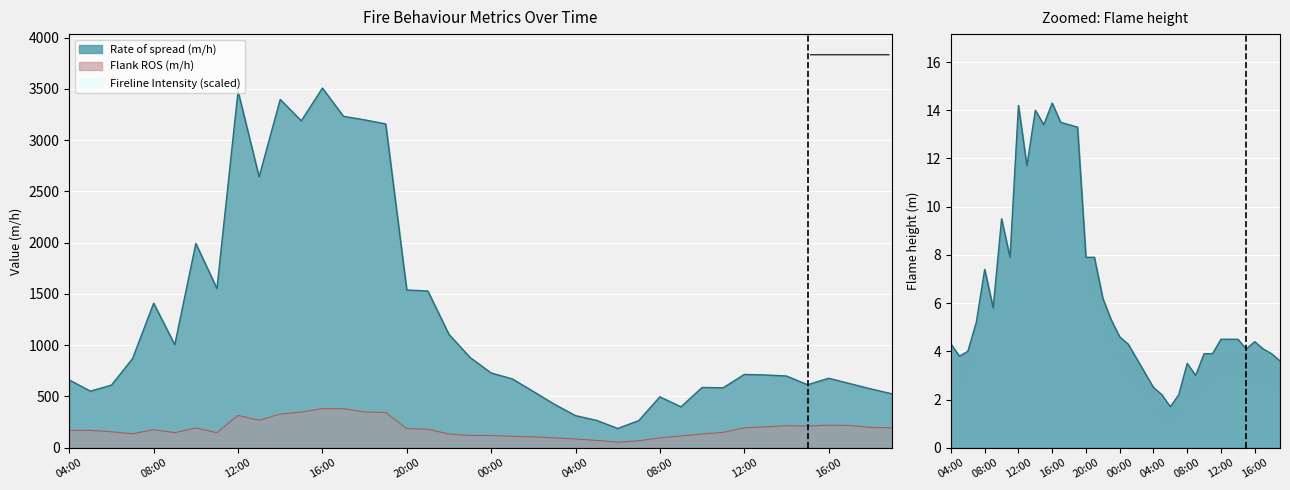

At which category is the sum across all series the highest?

16:00